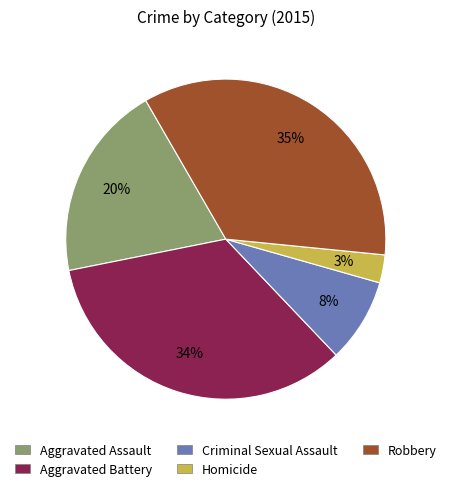

Rank the categories by value from highest to lowest.

Robbery, Aggravated Battery, Aggravated Assault, Criminal Sexual Assault, Homicide